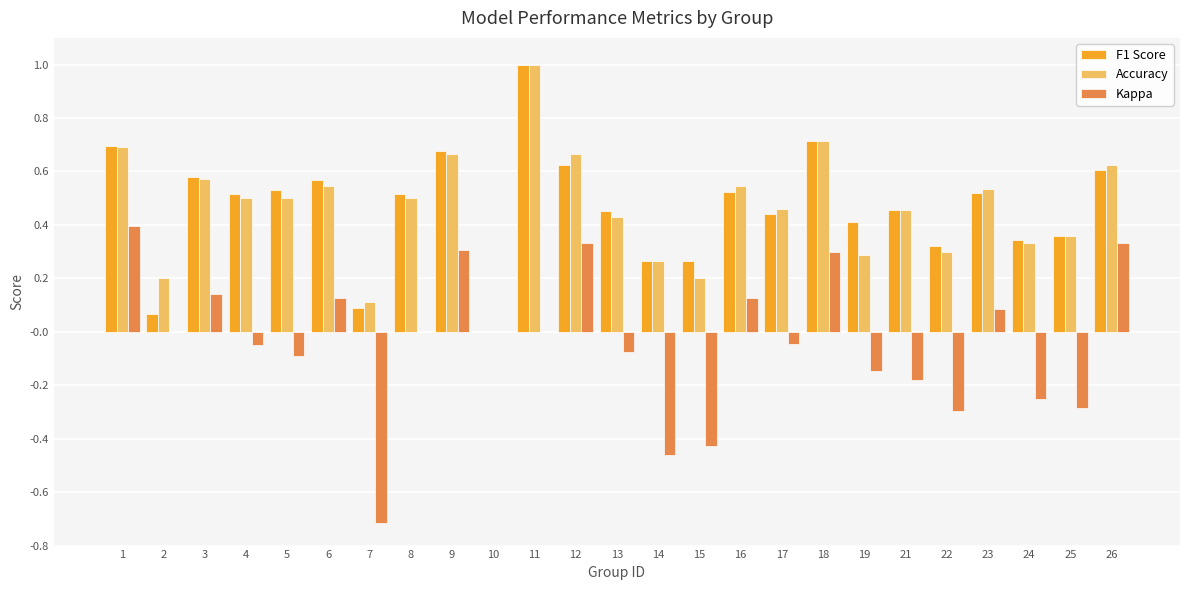

At which category is the sum across all series the highest?

11